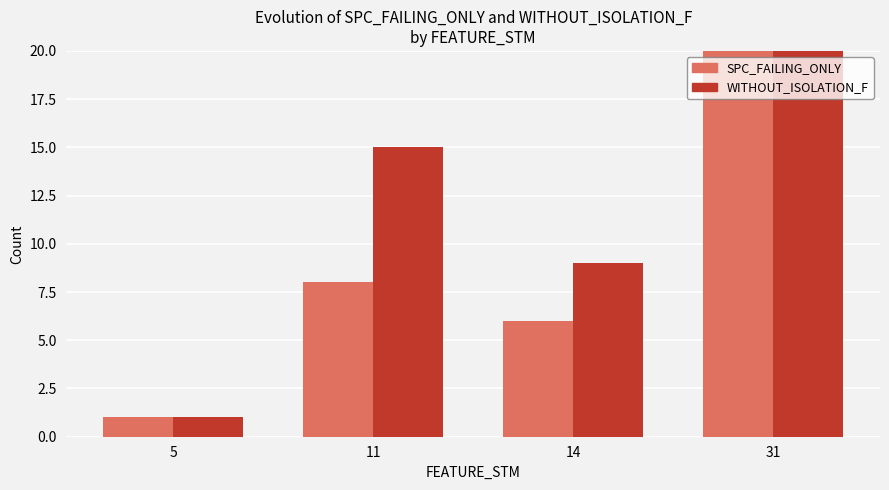

Rank the series by their maximum value, from highest to lowest.

WITHOUT_ISOLATION_F, SPC_FAILING_ONLY